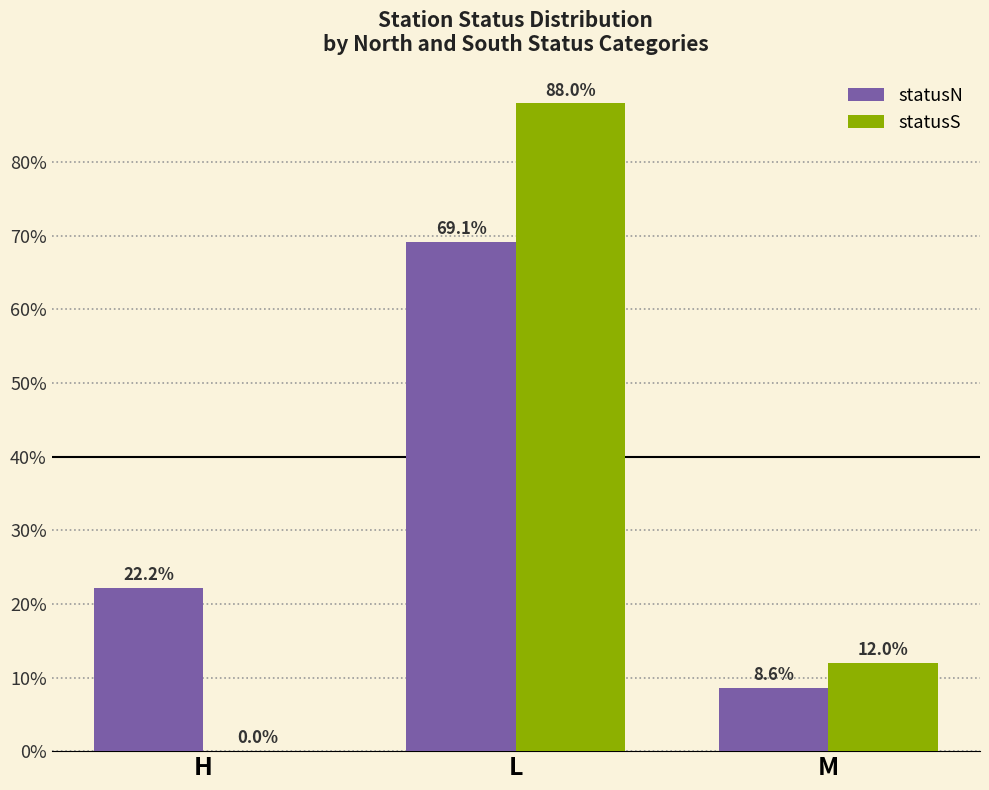

How many groups of bars are there?

3